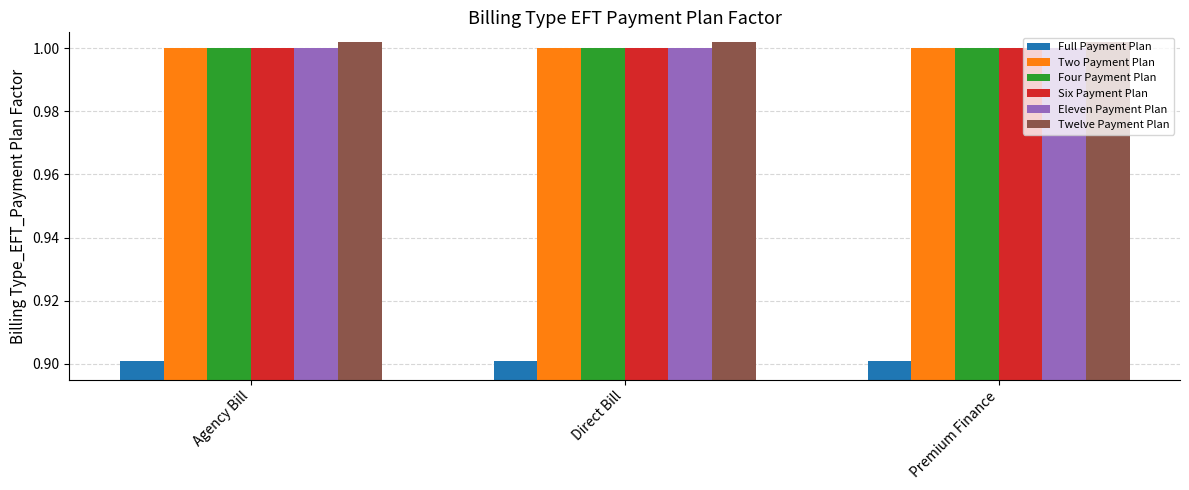

True or false: Twelve Payment Plan has a value of 0.5 at Agency Bill.

False